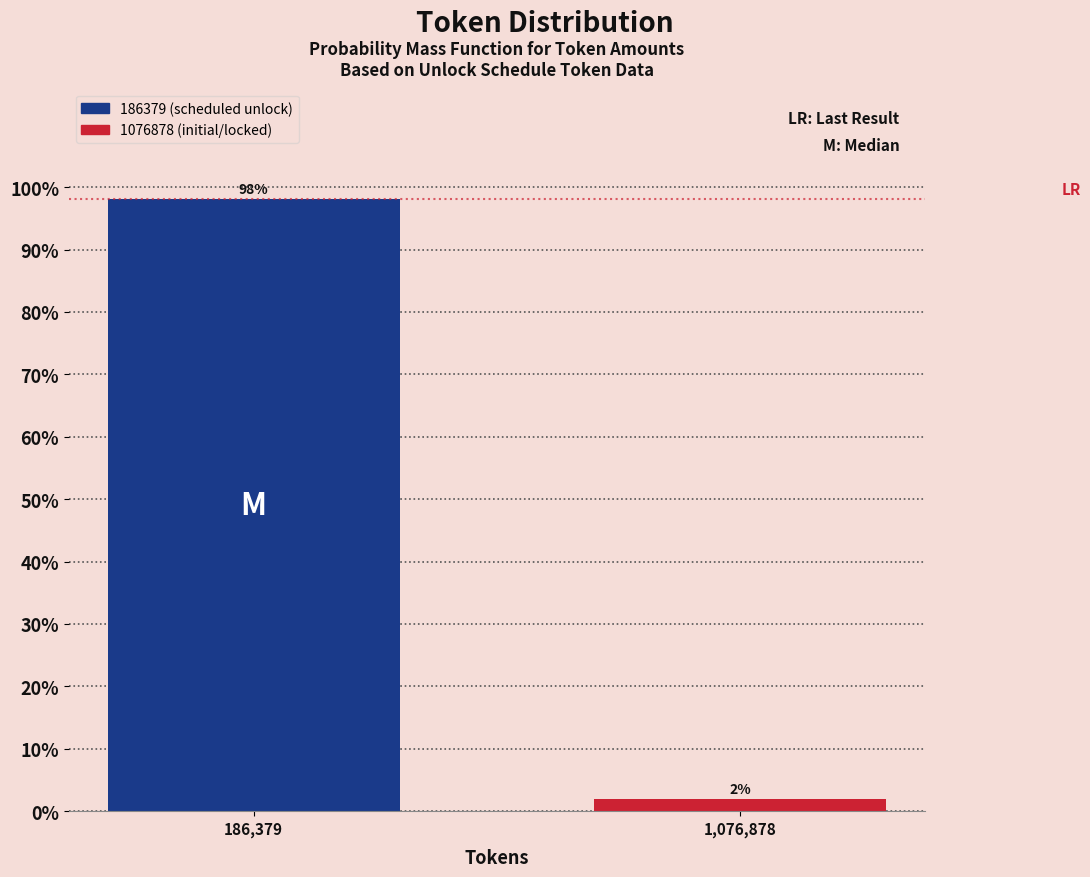

List the labels in order of value, smallest first.

1,076,878, 186,379